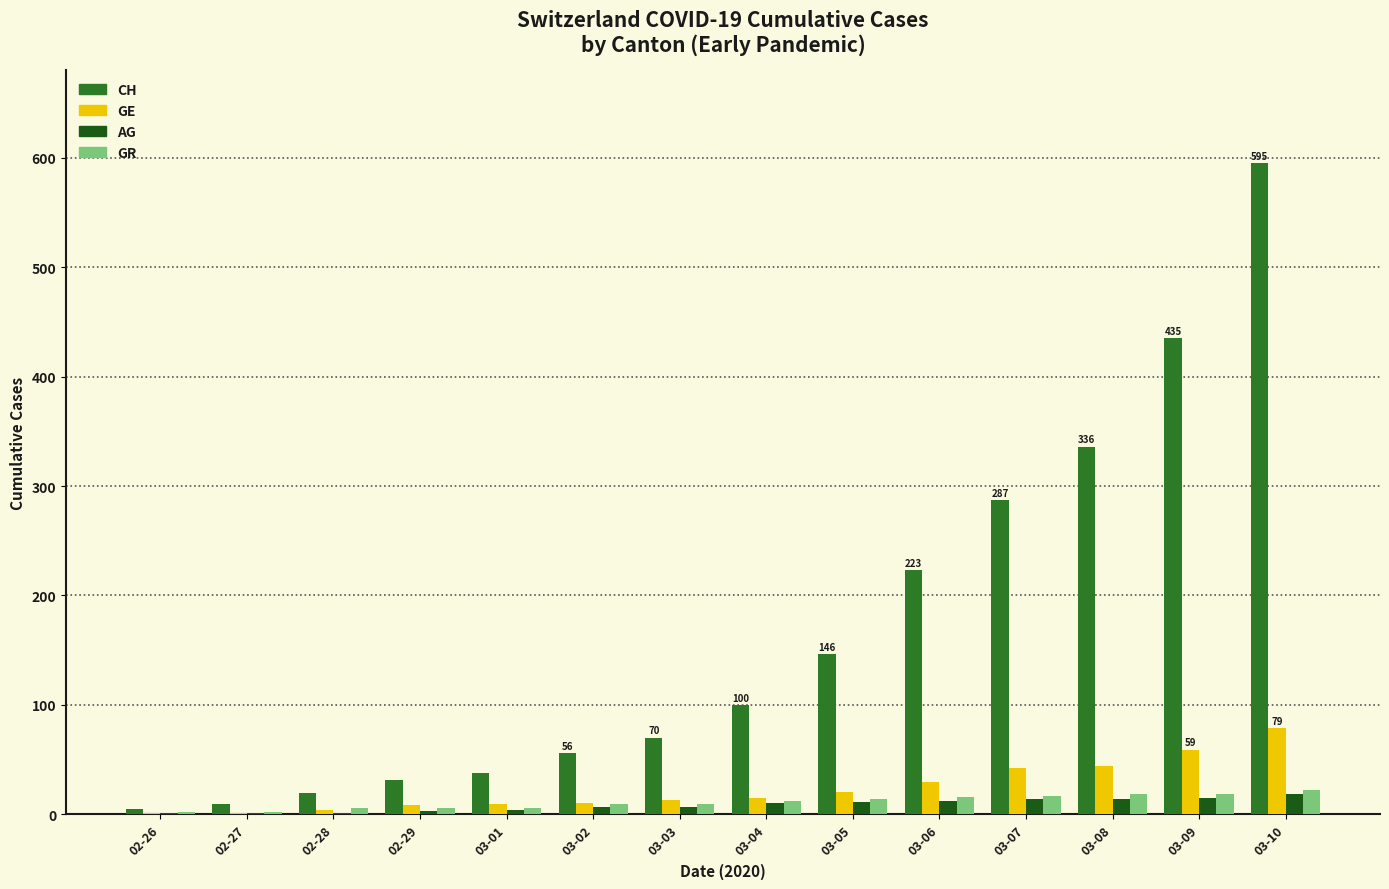

Which series has the largest total across all categories?

CH